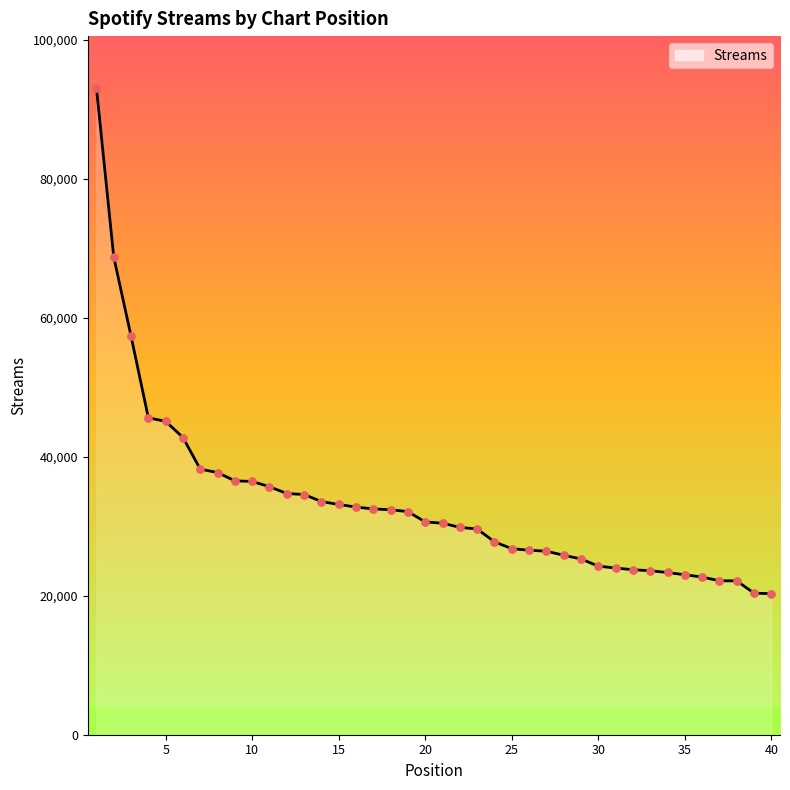

Which has a higher value, 15 or 30?

15